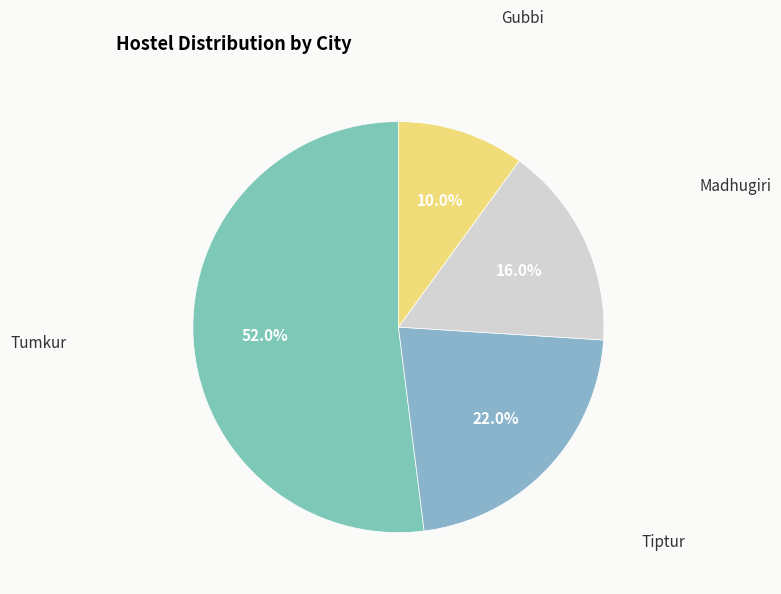

The Madhugiri slice represents 9% of the pie. True or false?

False